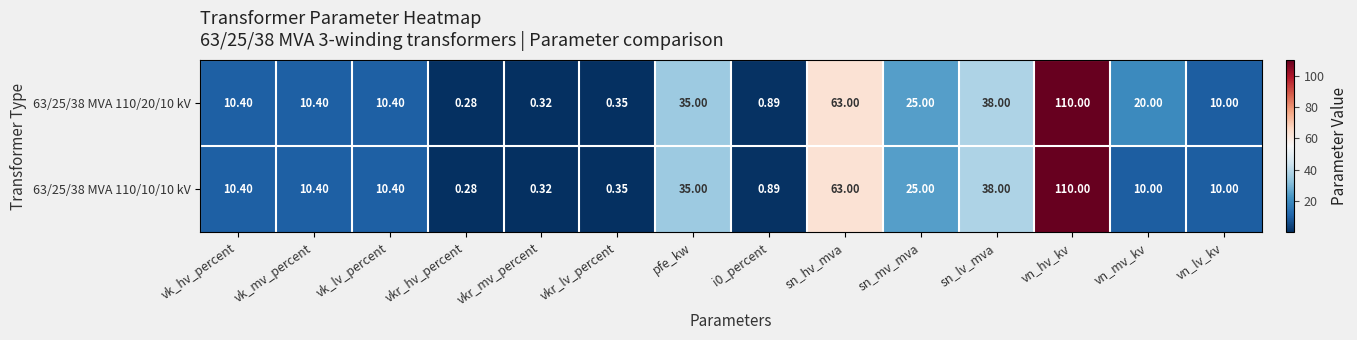

At which category is the sum across all series the highest?

vn_hv_kv